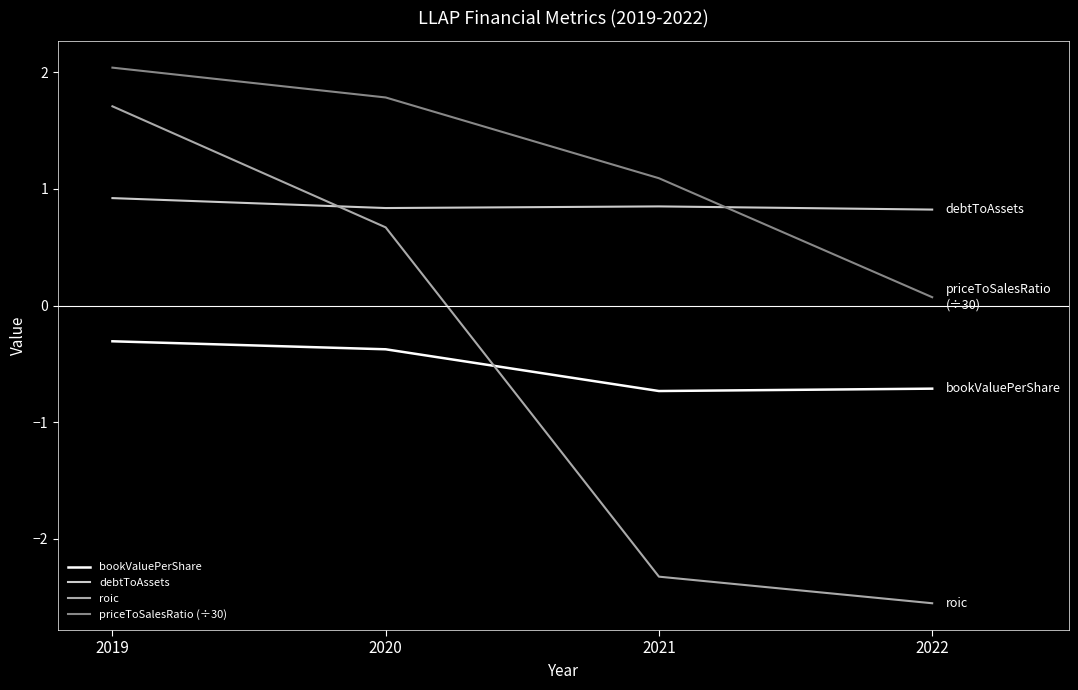

What is the difference between the bookValuePerShare values at 2019 and 2021?

0.4